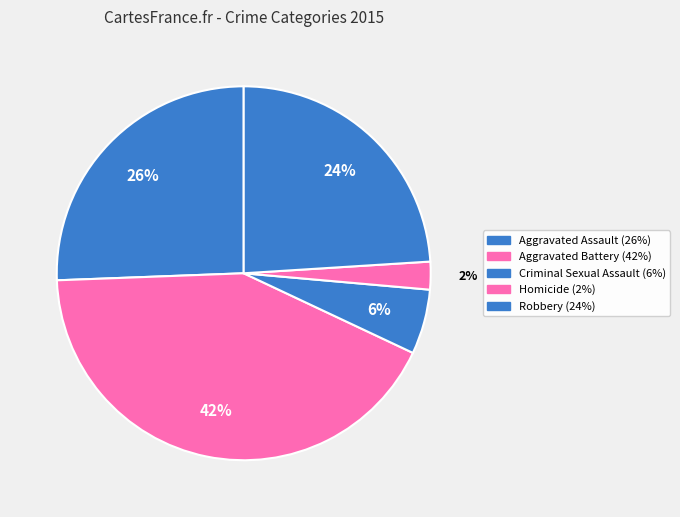

Which slice is the largest?

Aggravated Battery